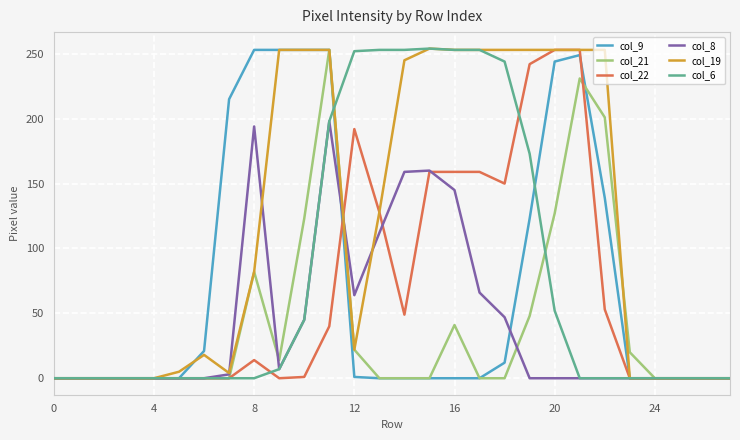

Which series has the largest total across all categories?

col_19